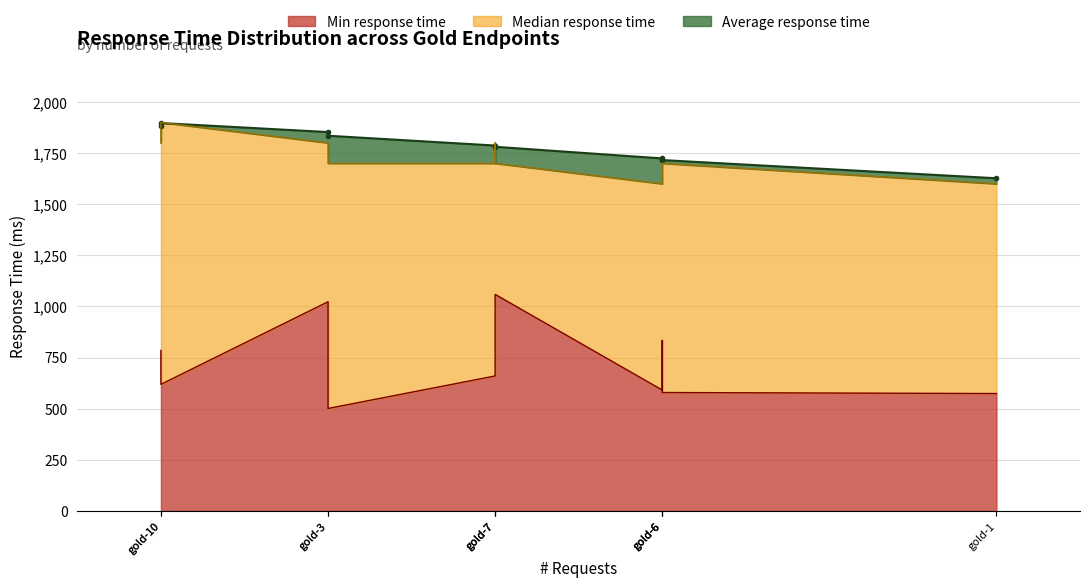

Rank the series by their maximum value, from highest to lowest.

Median response time, Average response time, Min response time